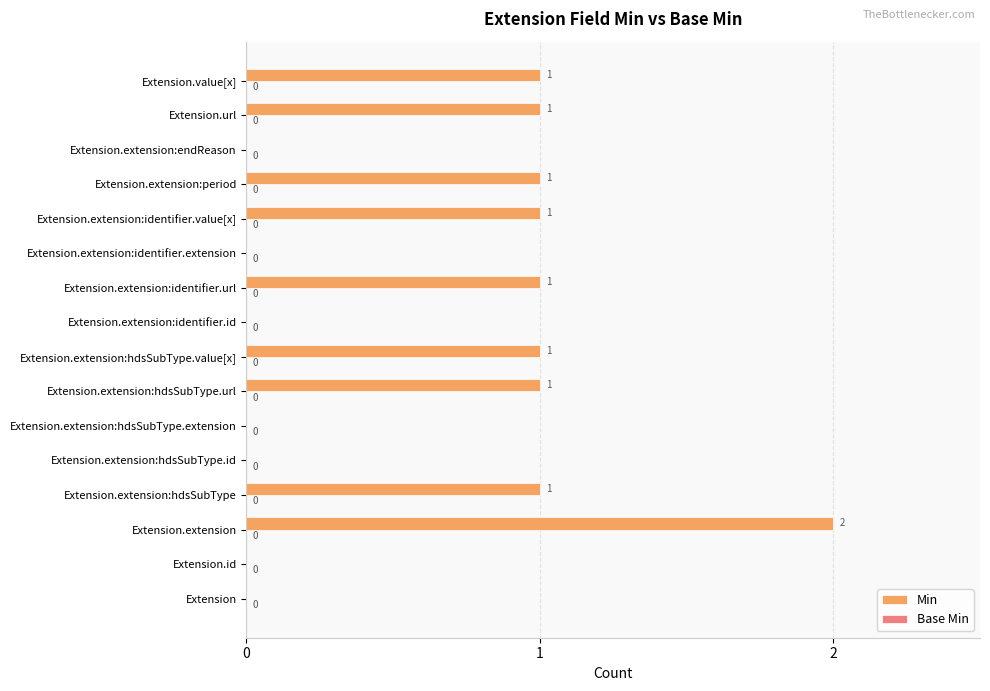

What is the sum of all values?

10